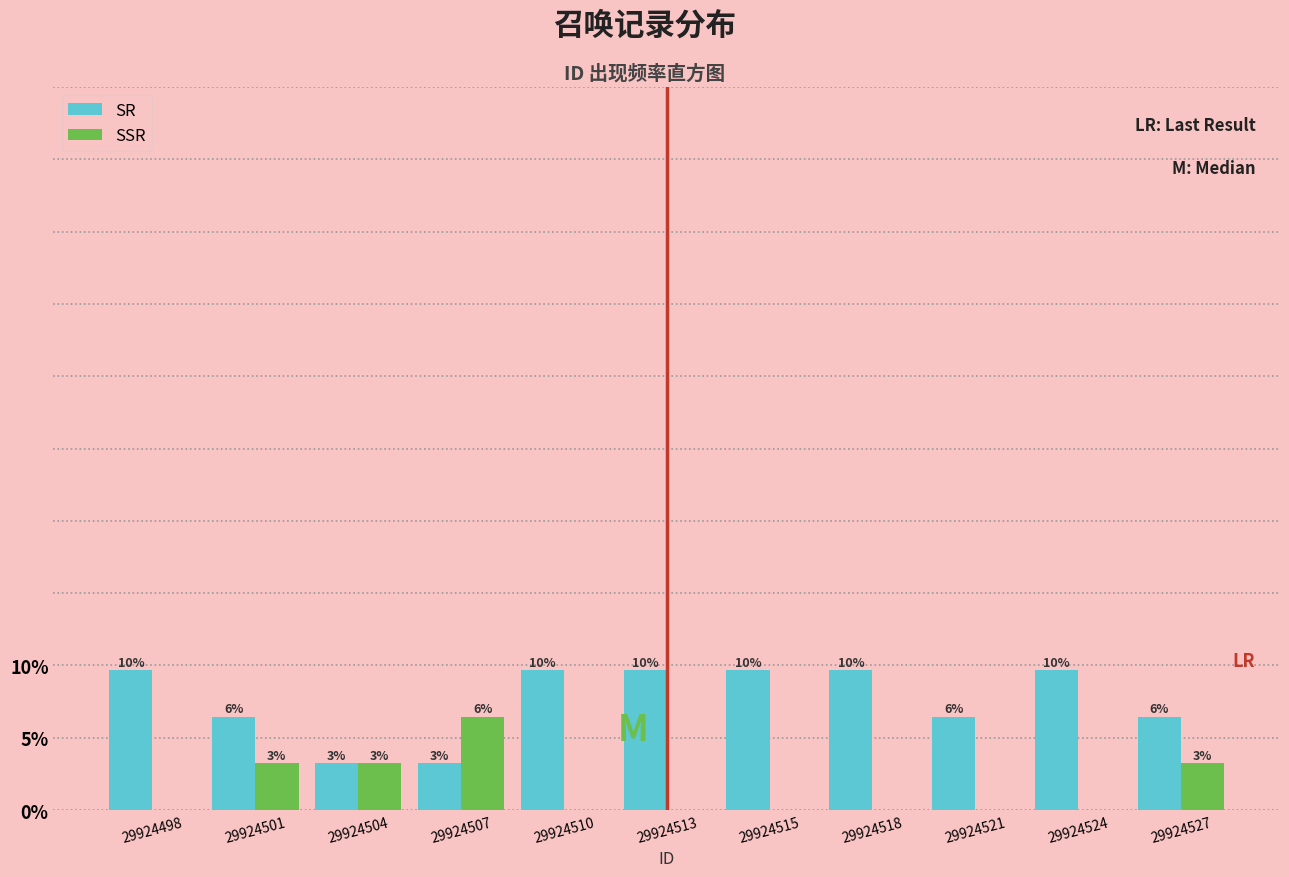

What are all the series names shown in the legend?

SR, SSR